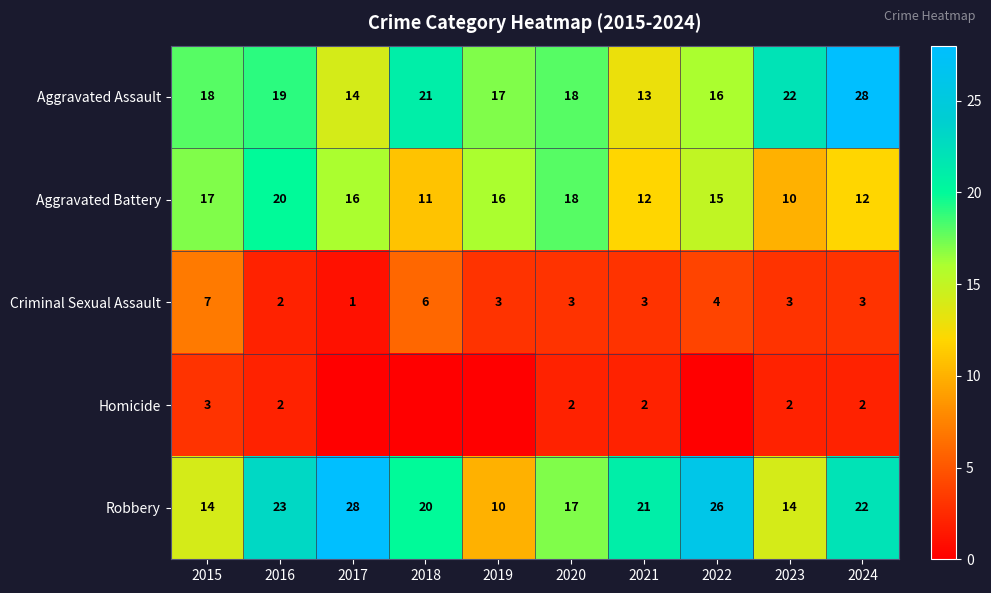

At which label is Aggravated Battery closest to 15?

2022